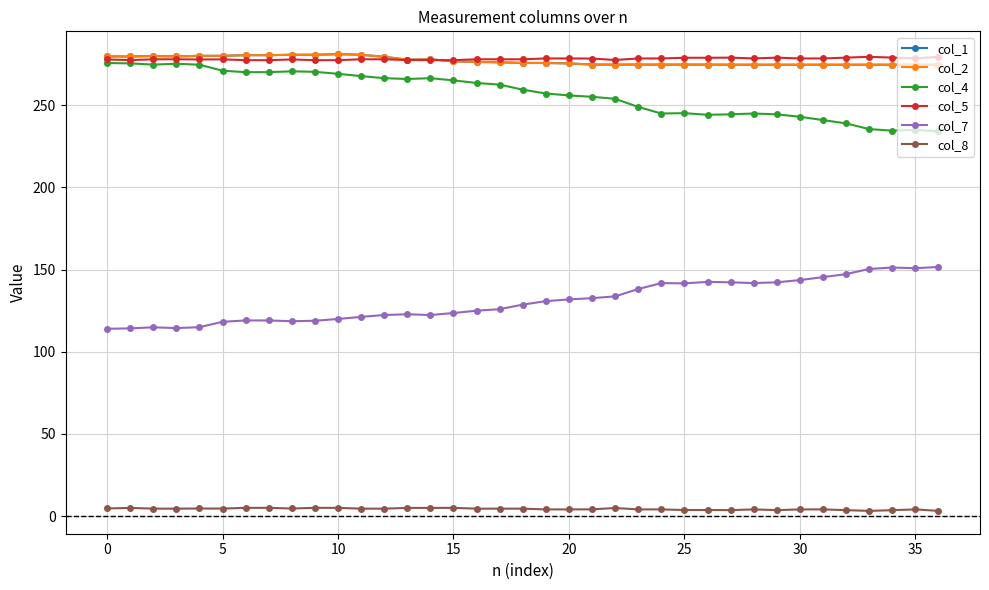

At which category is the sum across all series the highest?

10